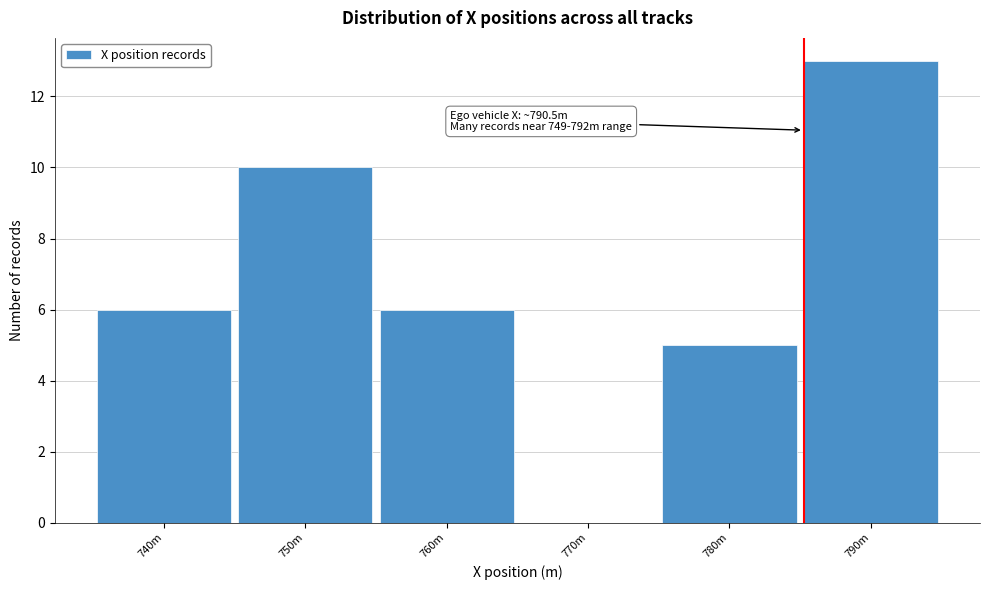

Reading left to right, transcribe all the data shown in this chart.

740m=6	750m=10	760m=6	770m=0	780m=5	790m=13